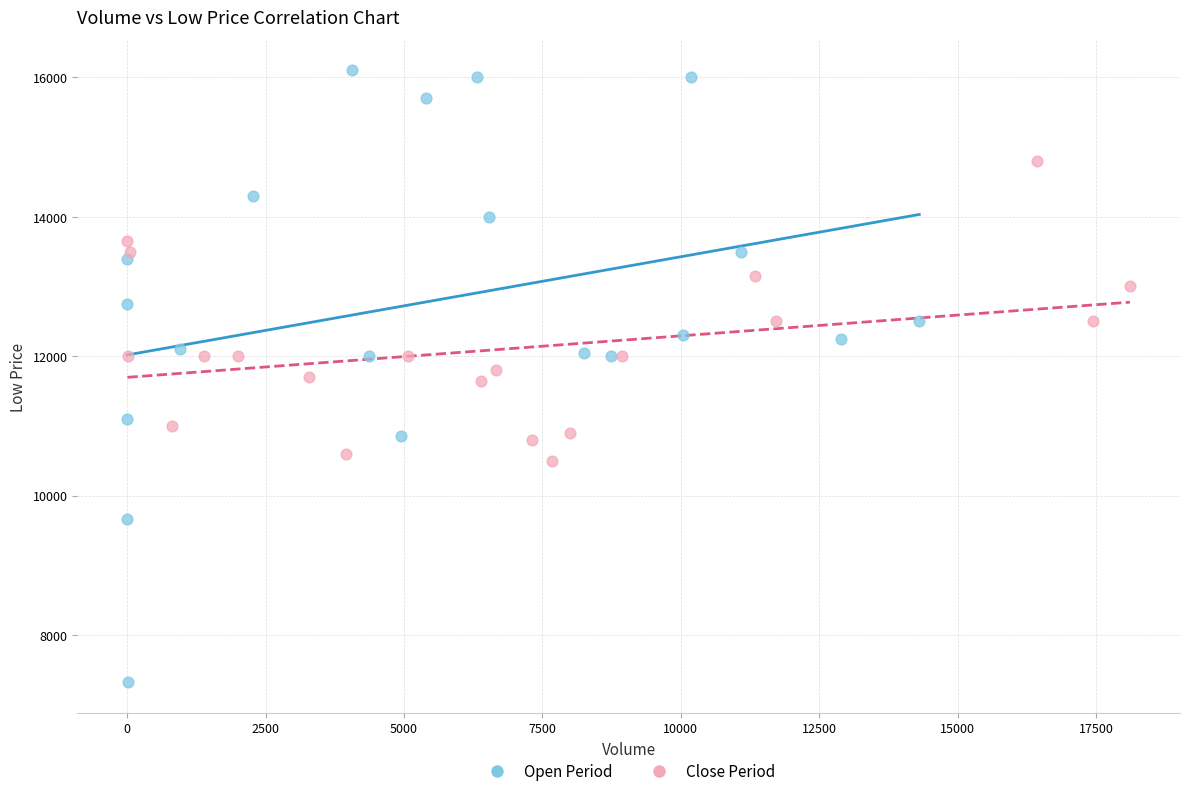

Which series contains the highest Y value?

Open Period